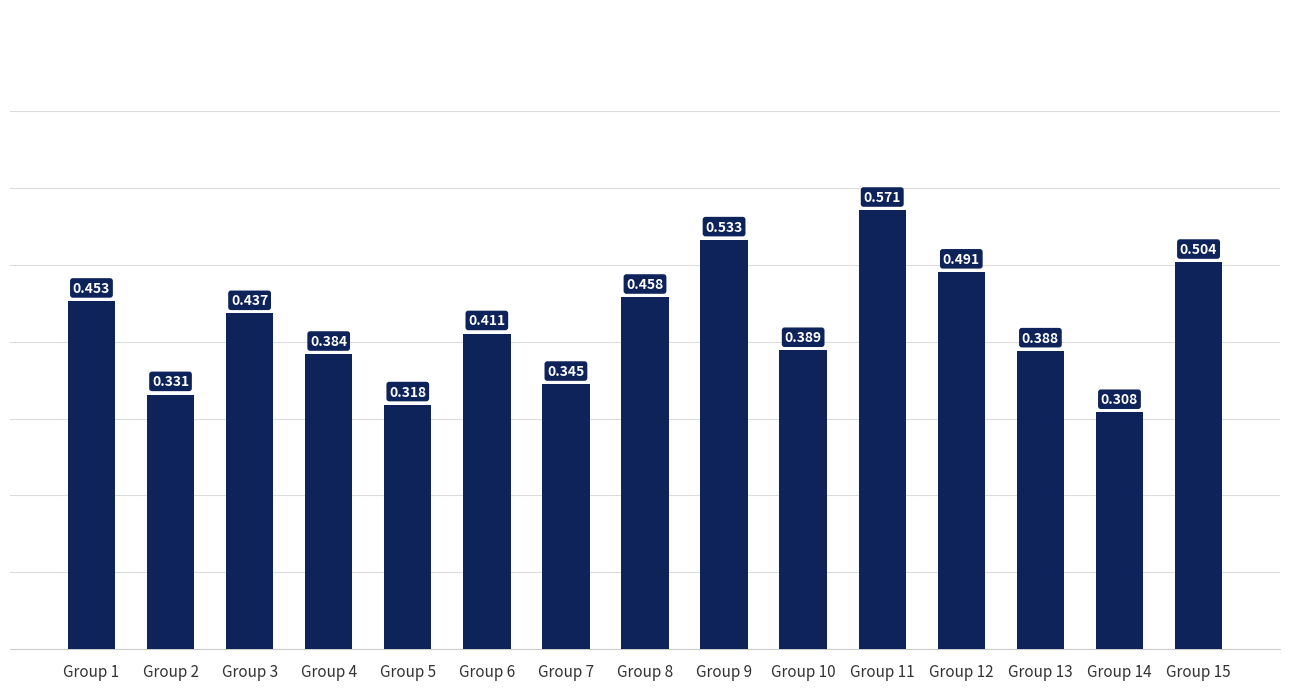

What is the change in value from Group 3 to Group 11?

+0.1